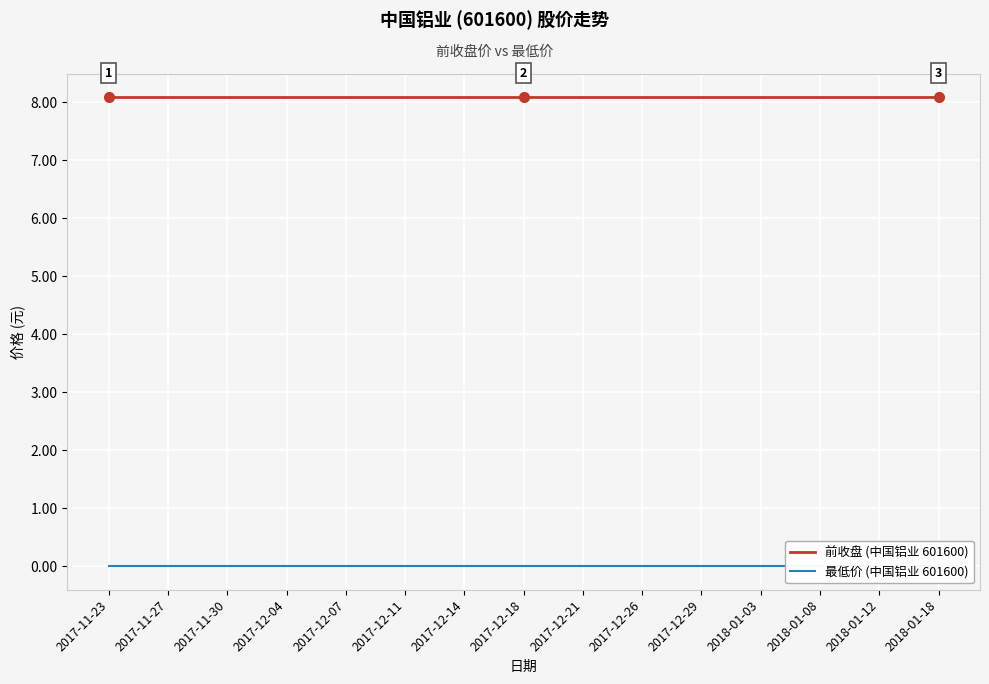

Which series has the widest spread of values?

前收盘 (中国铝业 601600)